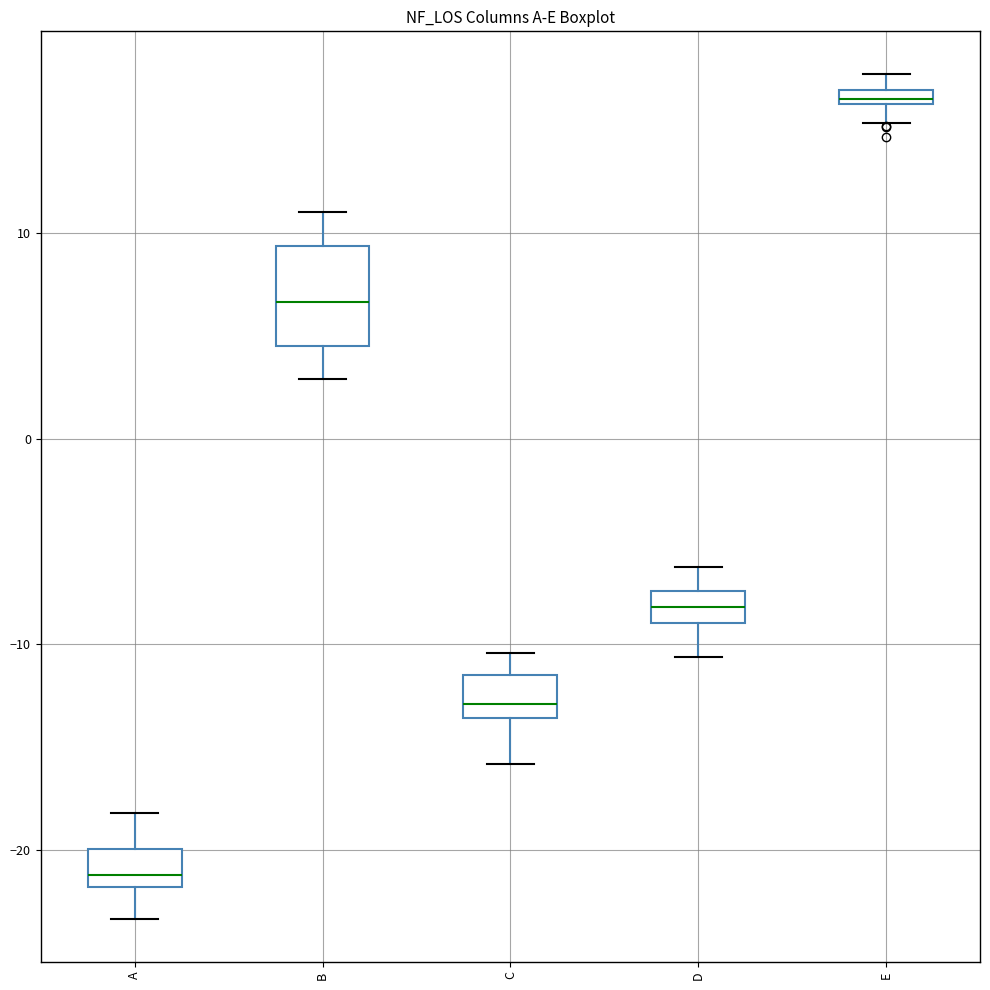

Which box is the tallest, from its lower edge to its upper edge?

B